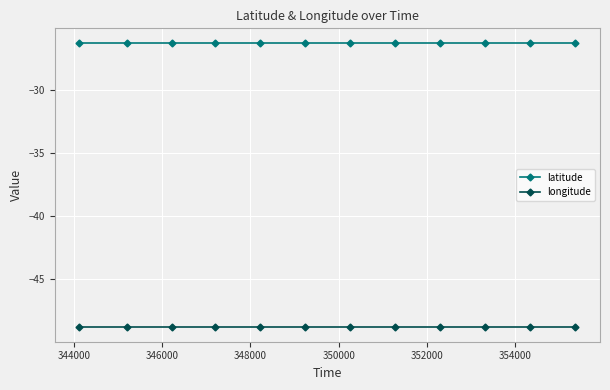

What are all the series names shown in the legend?

latitude, longitude